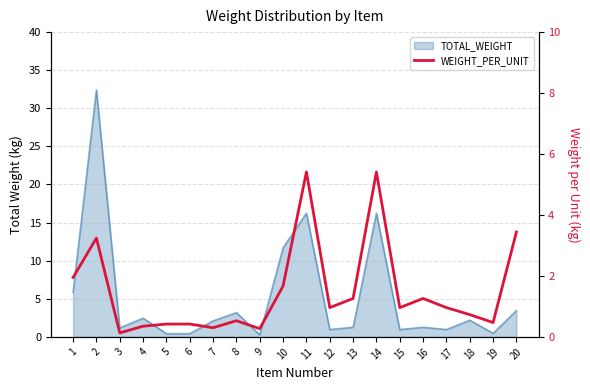

List the labels in order of value, smallest first.

3, 9, 7, 4, 5, 6, 19, 8, 18, 12, 15, 17, 13, 16, 10, 1, 2, 20, 11, 14